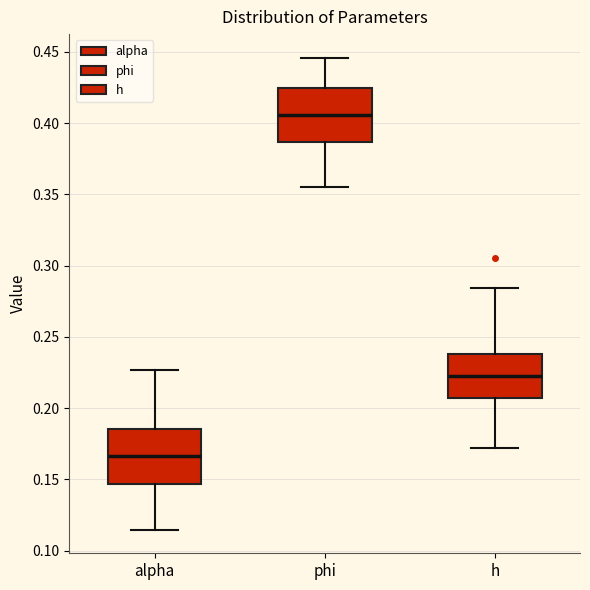

Where does the lower whisker of the box for h end on the y-axis? The values are not printed on the chart, so give them approximately, as read against the axis.

0.170